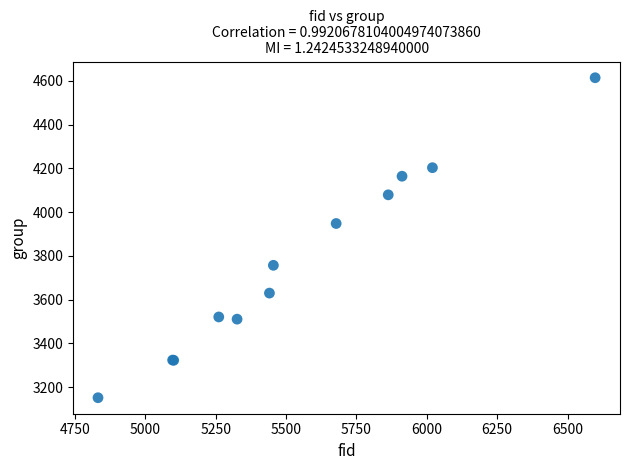

What Y value in the scatter plot is closest to 3883?

3948